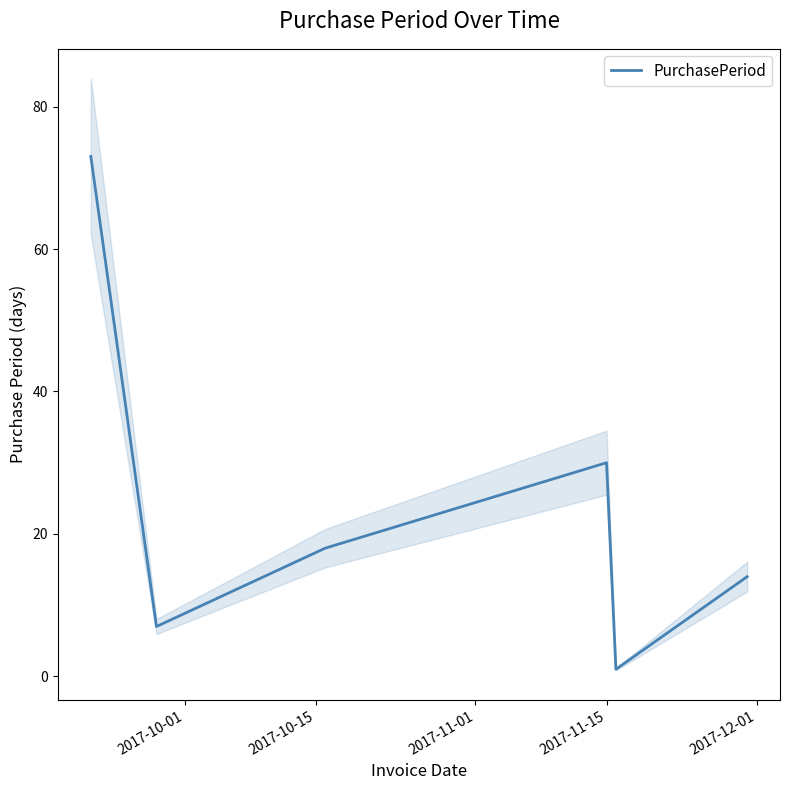

Count the number of categories in the chart.

6